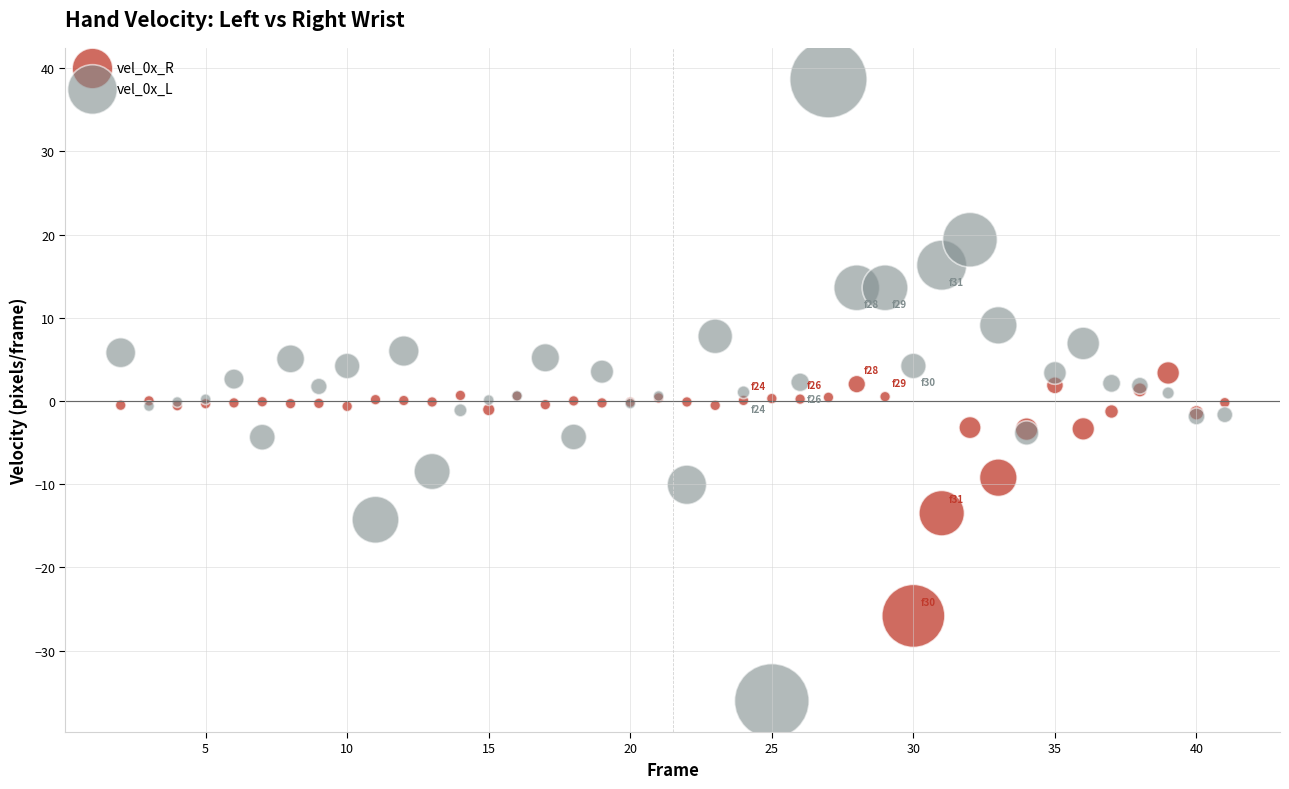

What is the X range (max minus min) for the scatter plot?

39.0